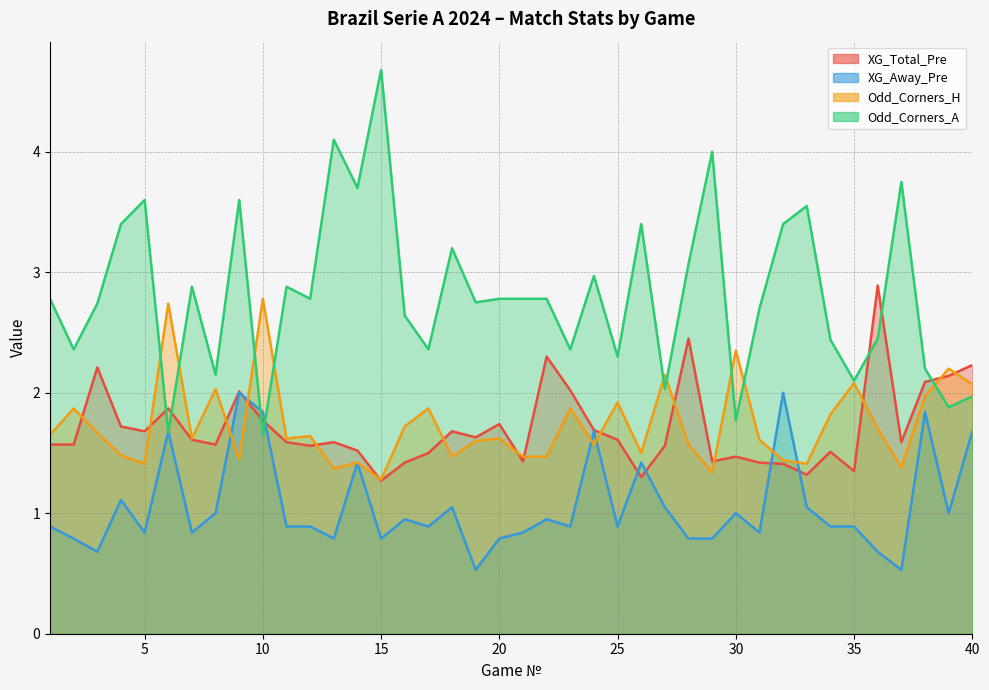

What is the greatest value displayed?

4.7